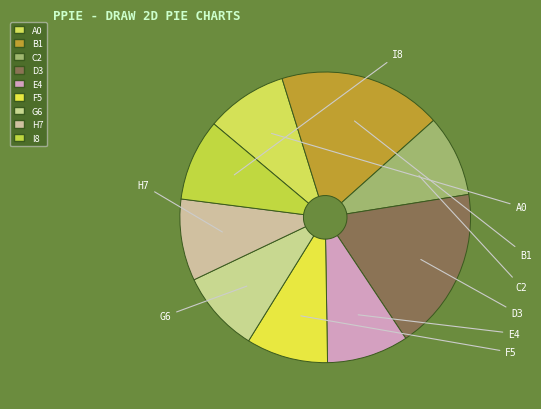

Count the number of slices in the pie.

9